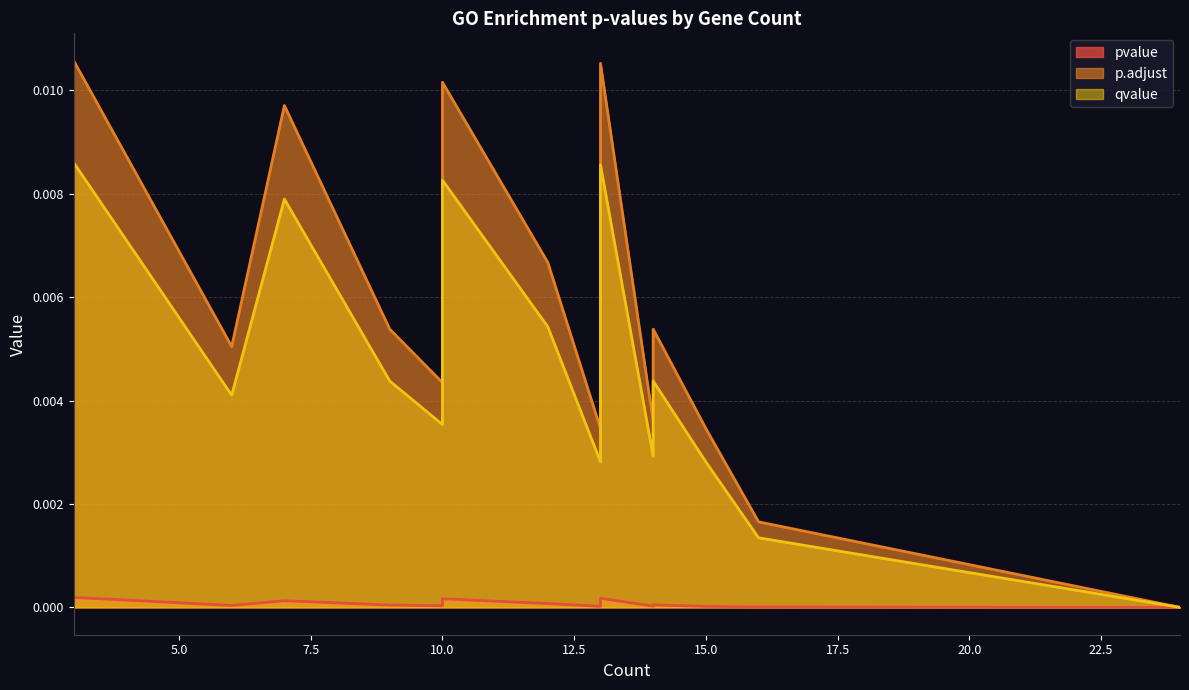

At 14, list the series in order from largest to smallest.

p.adjust, qvalue, pvalue